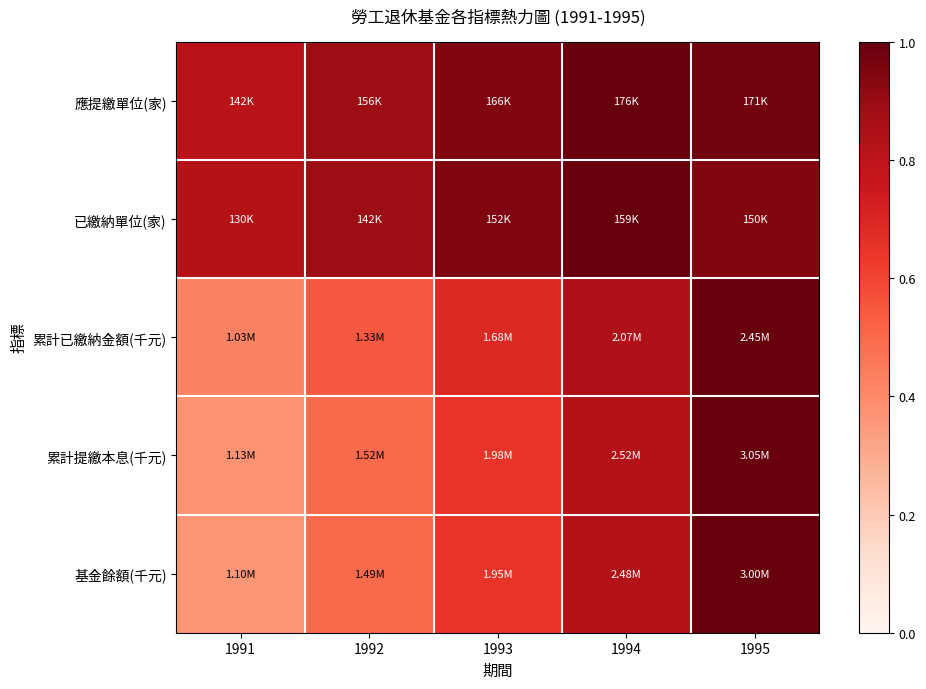

Which has a higher value, 1992 or 1993?

1993